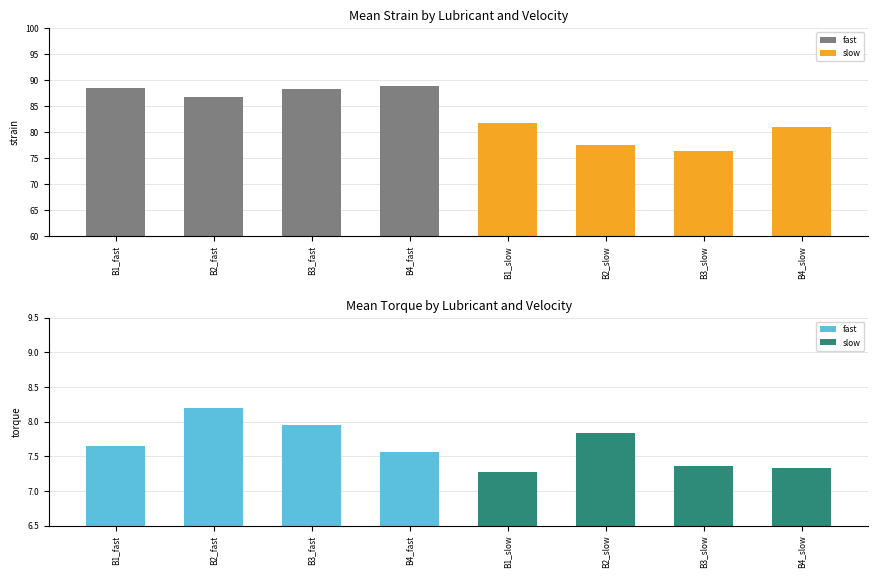

Reading left to right, transcribe all the data shown in this chart.

strain: B1_fast=88.5	B2_fast=86.7	B3_fast=88.3	B4_fast=88.8	B1_slow=81.7	B2_slow=77.5	B3_slow=76.2	B4_slow=81.0
torque: B1_fast=7.7	B2_fast=8.2	B3_fast=7.9	B4_fast=7.6	B1_slow=7.3	B2_slow=7.8	B3_slow=7.4	B4_slow=7.3